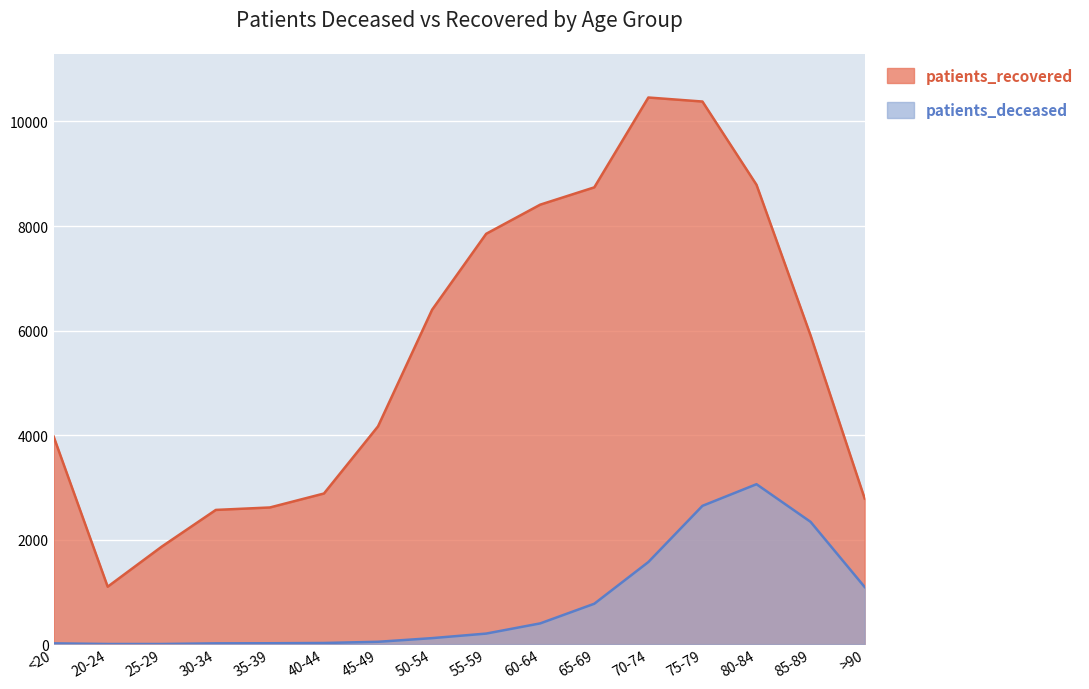

Rank the series at >90 from highest to lowest value.

patients_recovered, patients_deceased